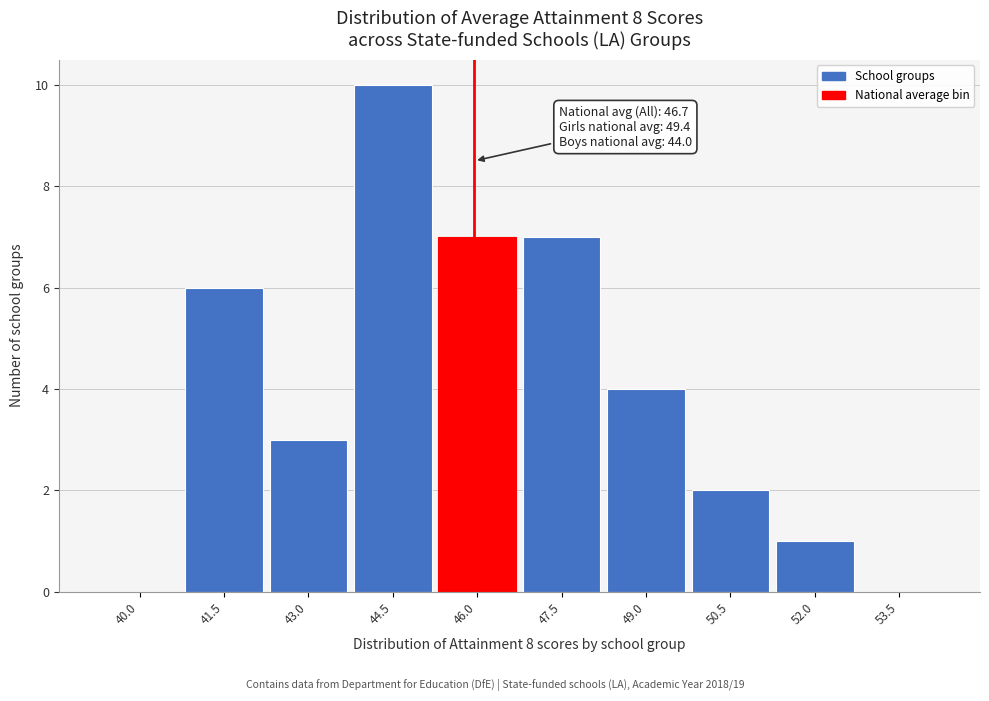

Reading left to right, list all the values displayed in this chart.

40.0=0	41.5=6	43.0=3	44.5=10	46.0=7	47.5=7	49.0=4	50.5=2	52.0=1	53.5=0